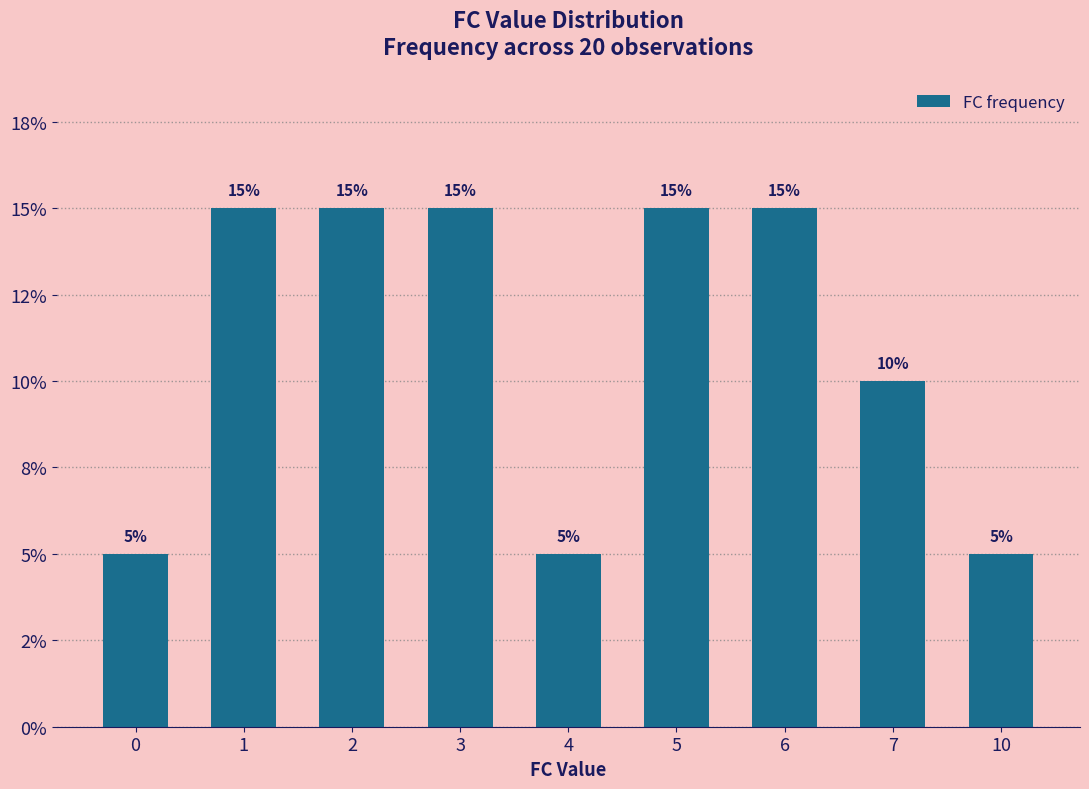

Are the bars grouped side by side (vs. stacked)?

No